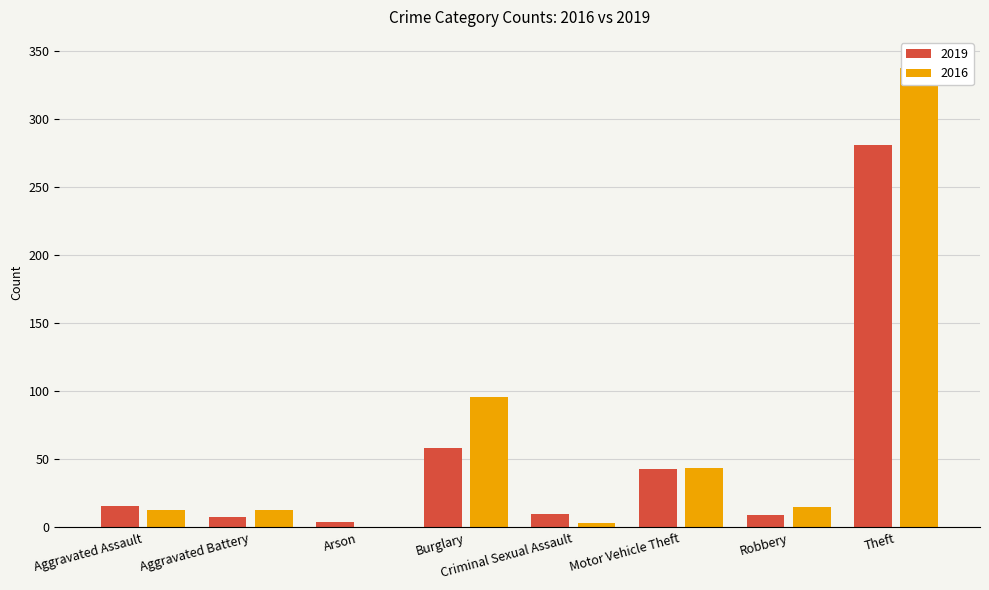

What value does the 2019 series have at Criminal Sexual Assault?

10